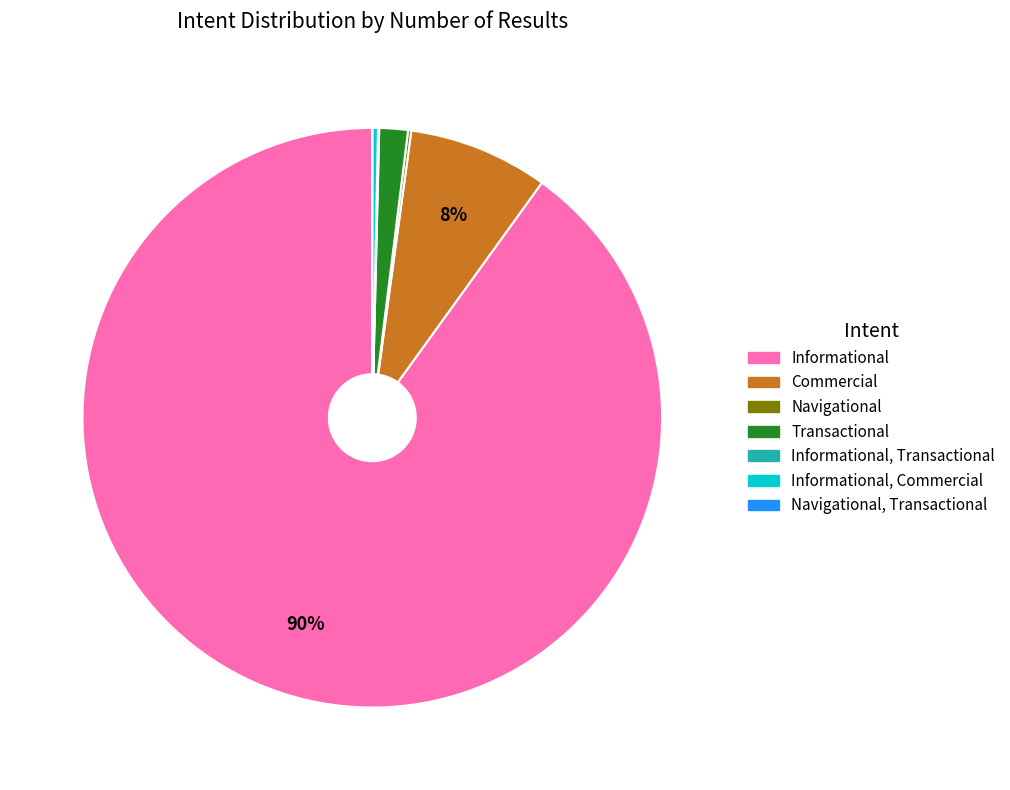

Combined, do Informational, Commercial and Informational account for over 50%?

Yes